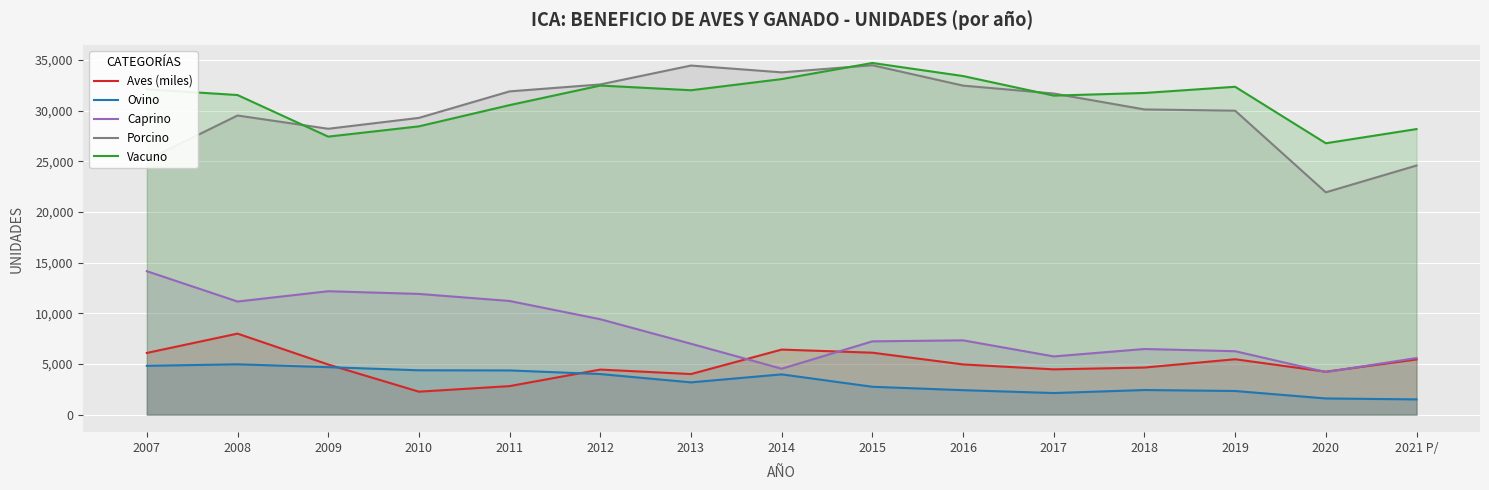

Where is the first local minimum for Vacuno?

2009